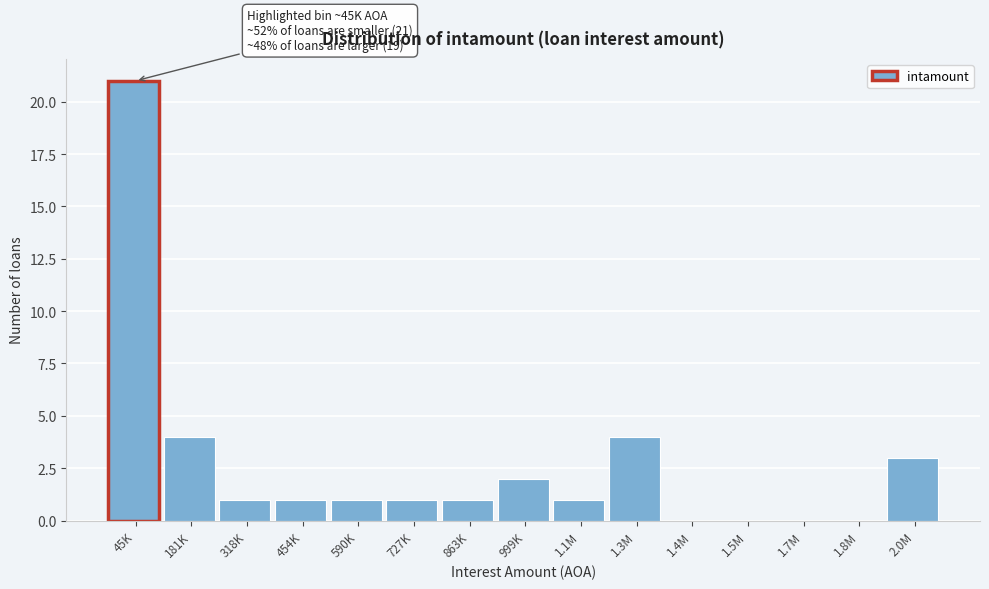

Reading left to right, what are all the values shown in this chart?

45K=21	181K=4	318K=1	454K=1	590K=1	727K=1	863K=1	999K=2	1.1M=1	1.3M=4	1.4M=0	1.5M=0	1.7M=0	1.8M=0	2.0M=3